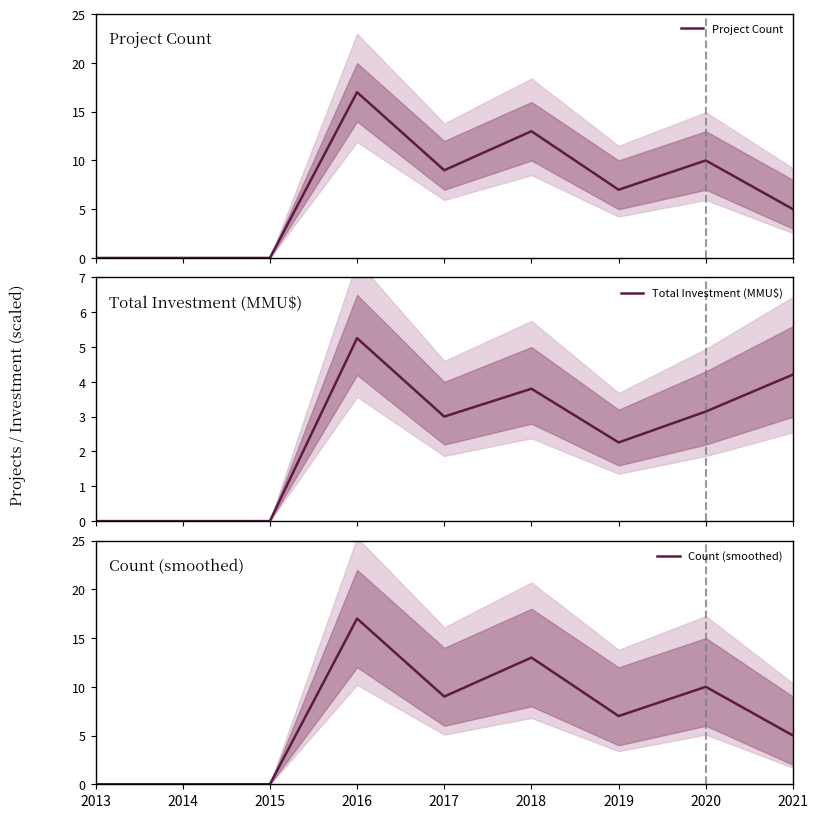

Is it true that Project Count equals 5.0 at 2021?

True